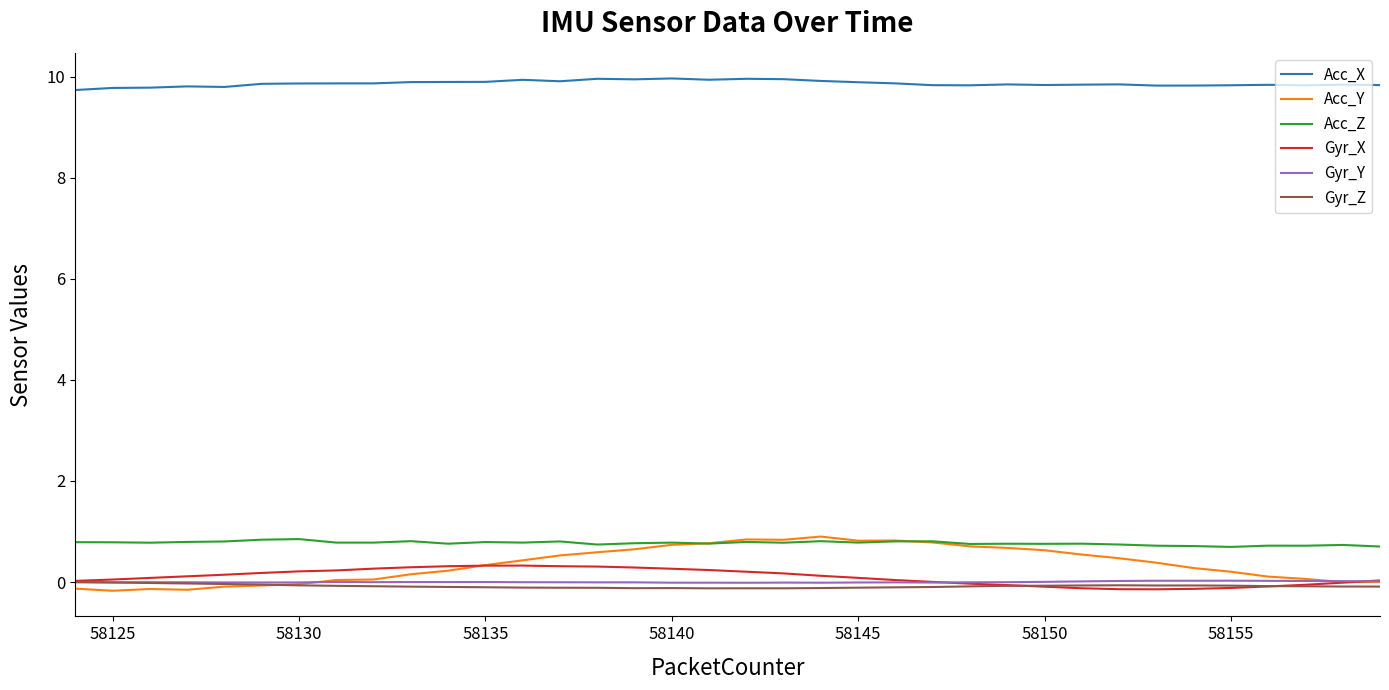

True or false: Gyr_X and Acc_Y cross at least once.

True